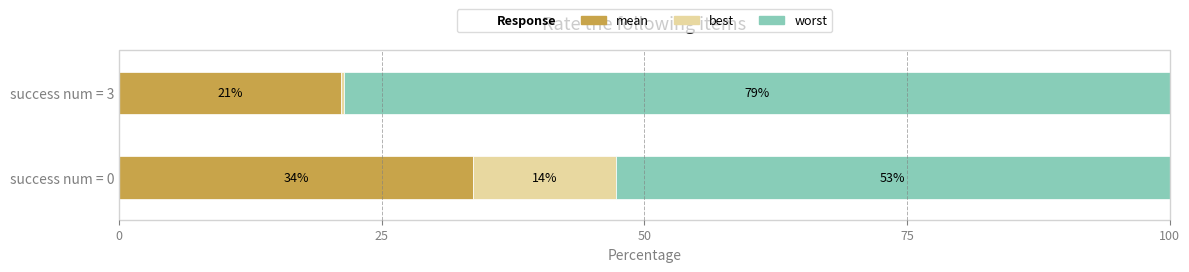

How many data points in mean are above 33?

1